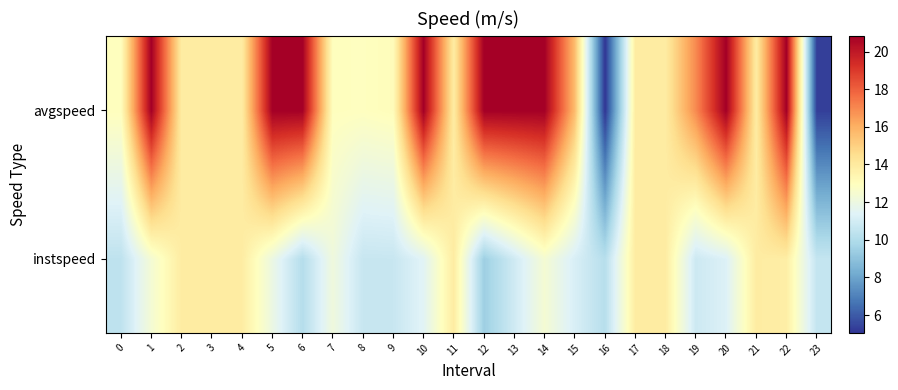

At 10, list the series in order from largest to smallest.

avgspeed, instspeed